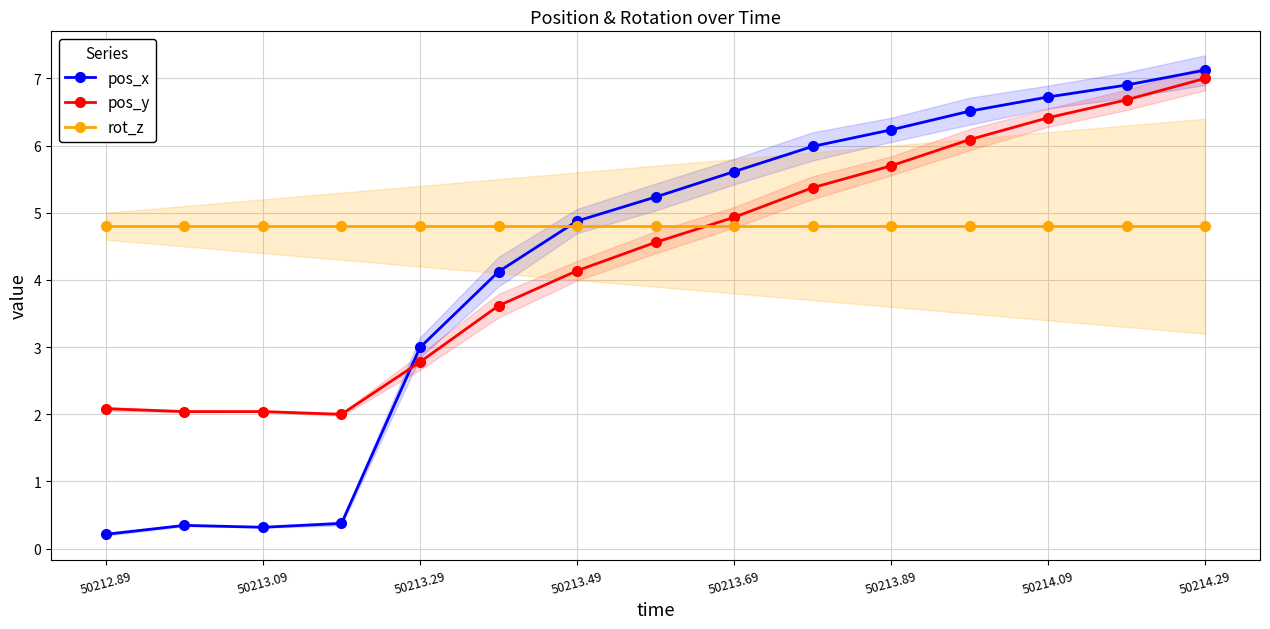

The value of rot_z at 50214.09 is 3.2. True or false?

False